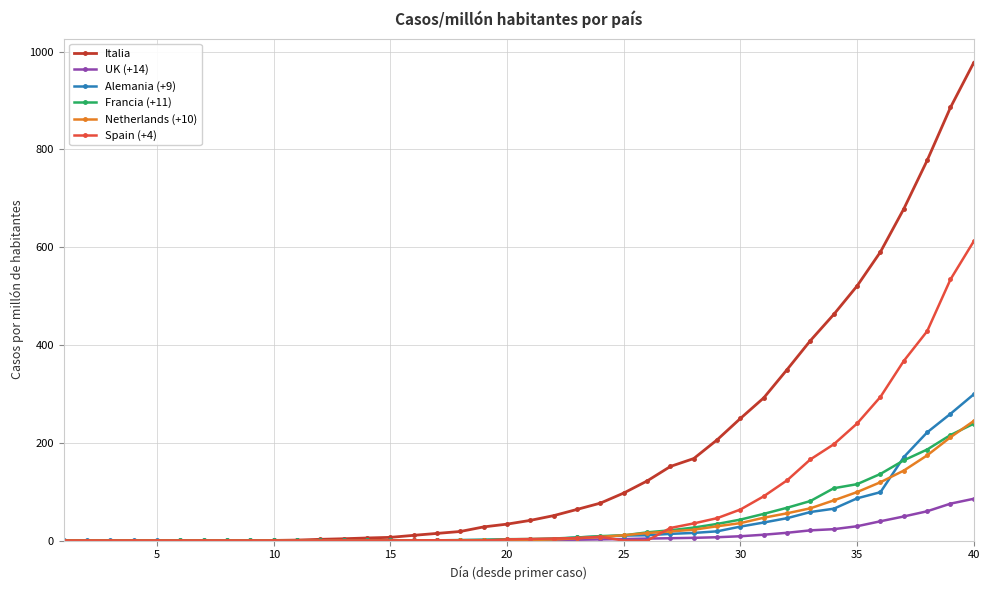

Which series has the widest spread of values?

Italia